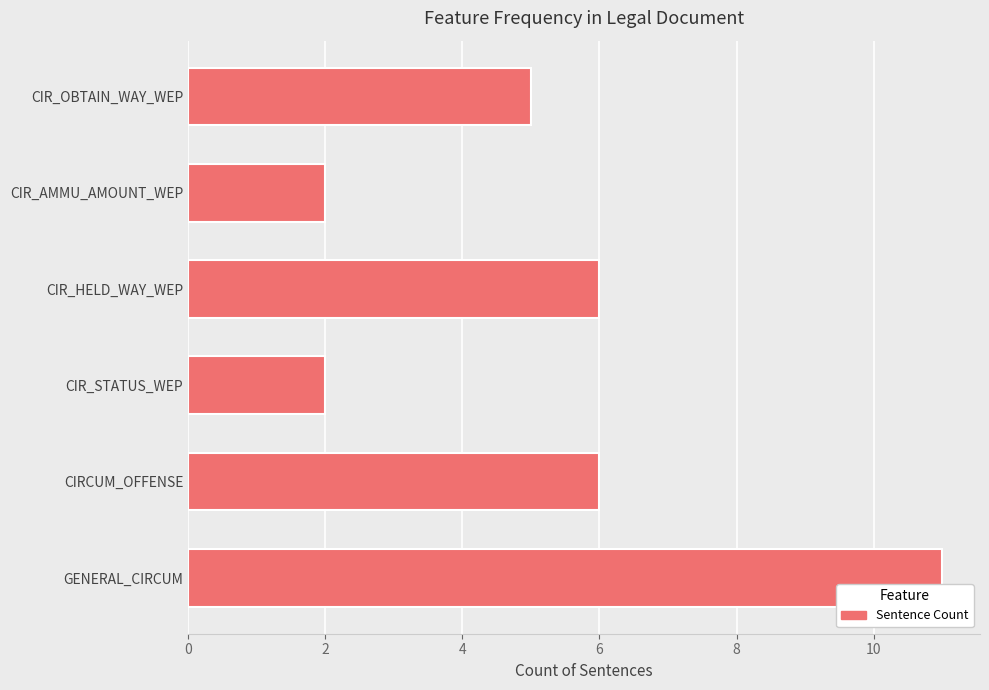

What is the greatest value displayed?

11